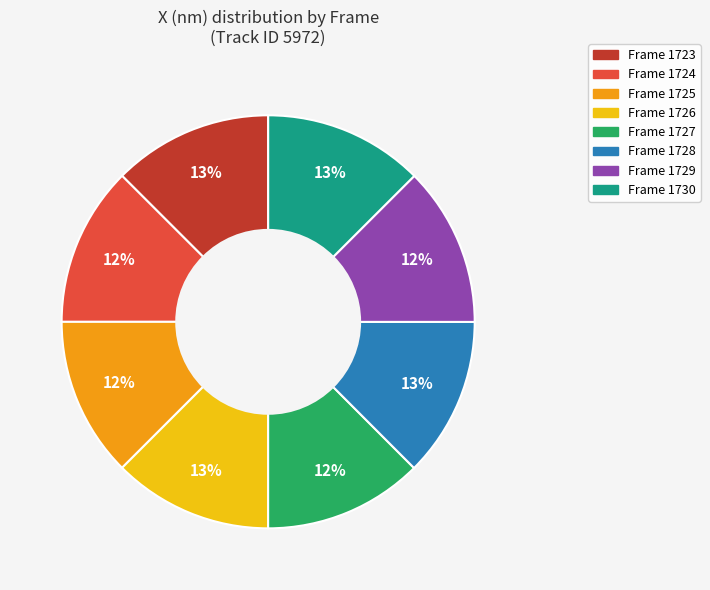

How many segments does this pie chart have?

8